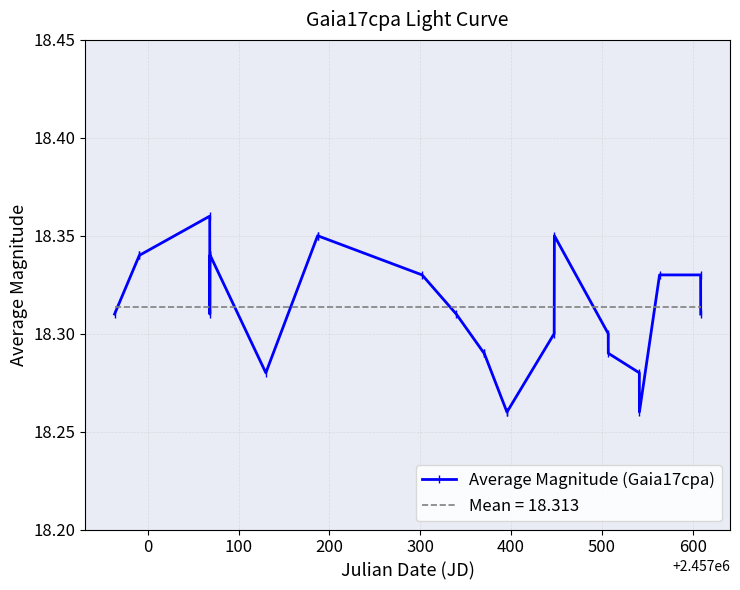

Rank the series by their maximum value, from lowest to highest.

Mean = 18.313, Average Magnitude (Gaia17cpa)